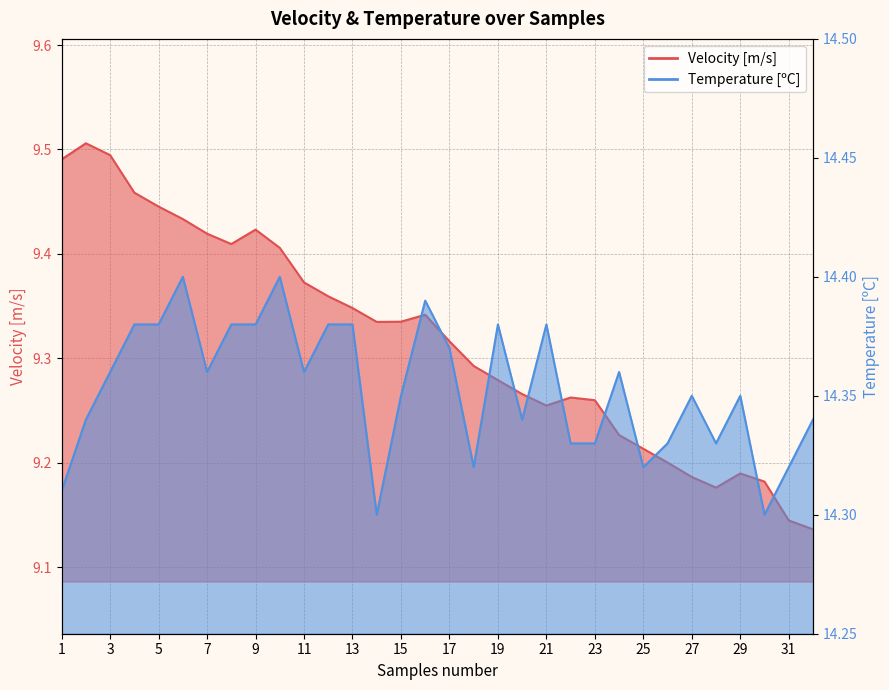

Which category has the lowest value across all series?

32